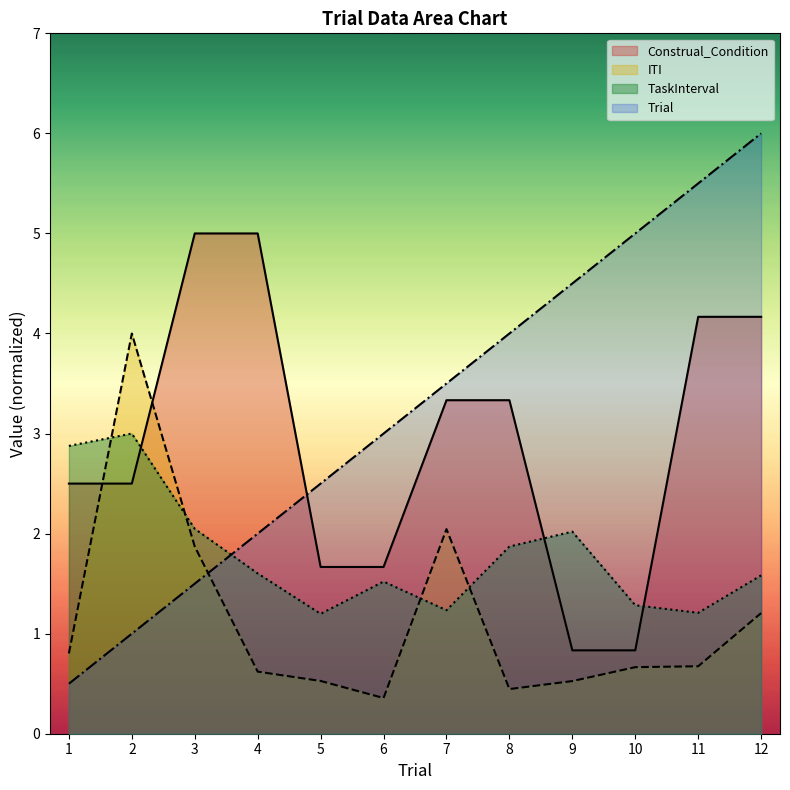

How many lines are shown in the chart?

4